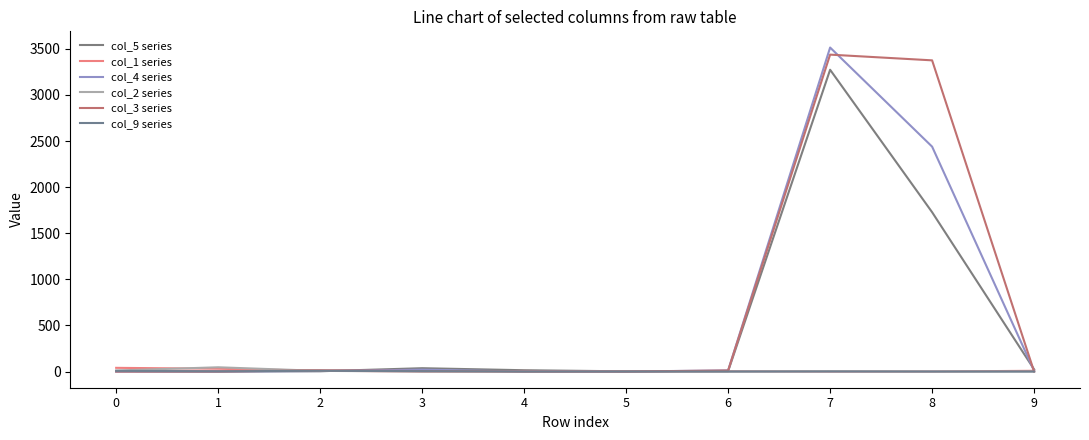

The col_9 series series shows 12 at 0. True or false?

False